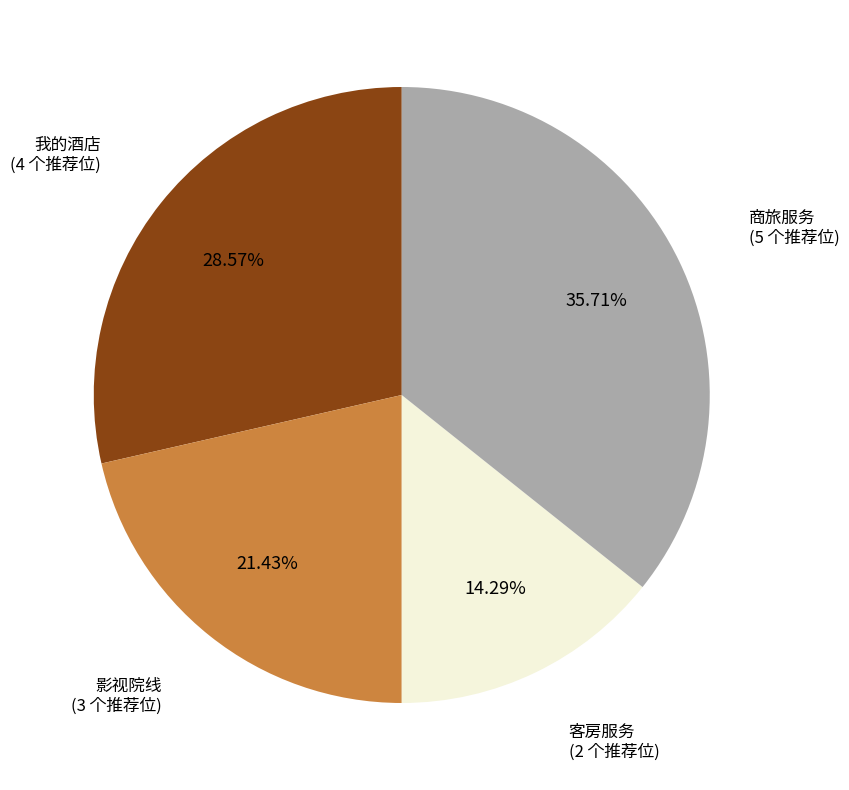

Is there a majority slice in this chart?

No